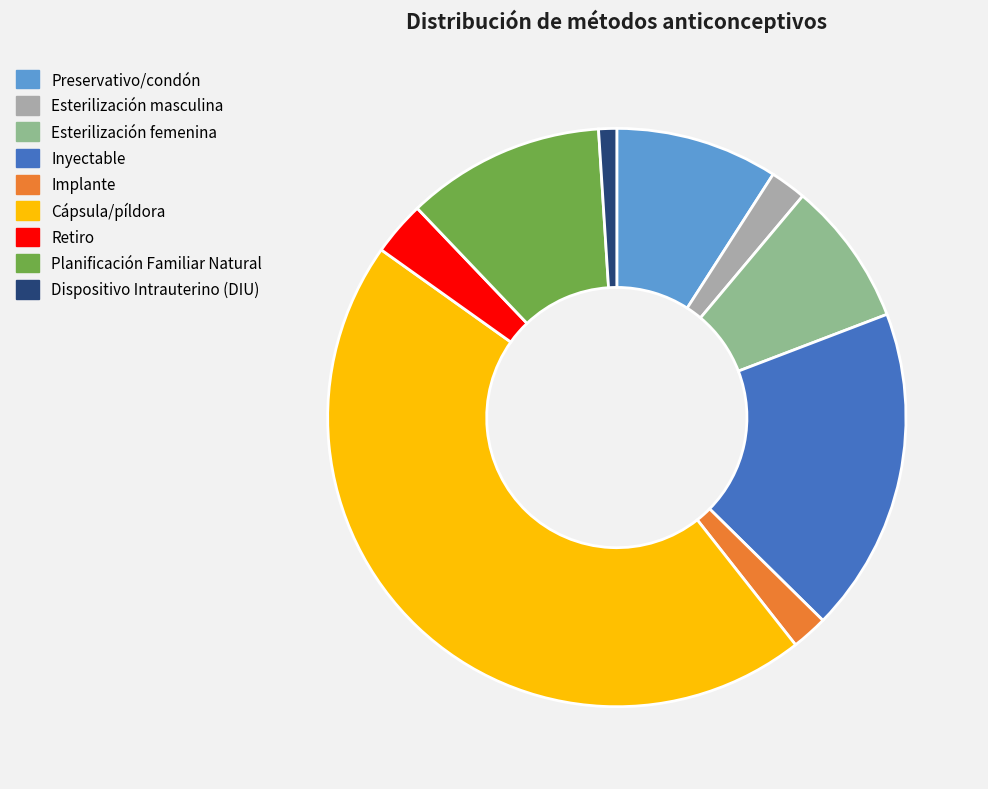

Which slice is the largest?

Cápsula/píldora